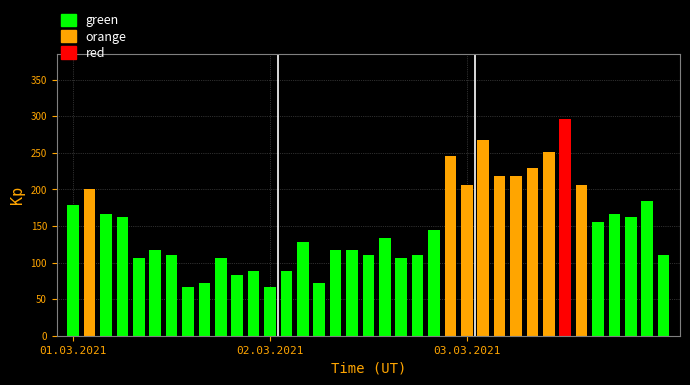

What is the maximum value shown in the chart?

296